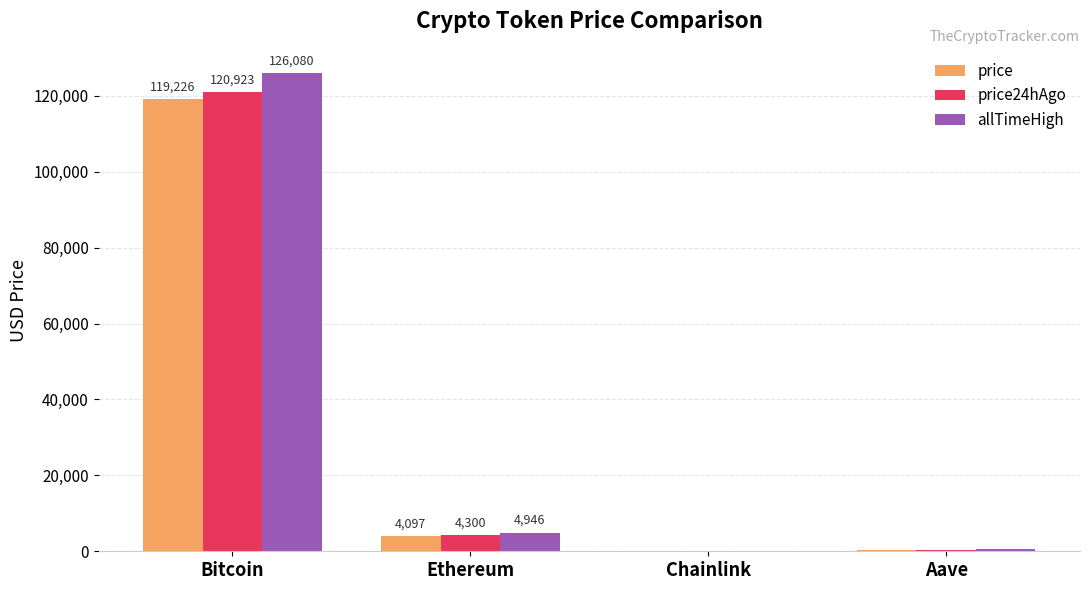

Which series changed the most between Bitcoin and Chainlink?

allTimeHigh